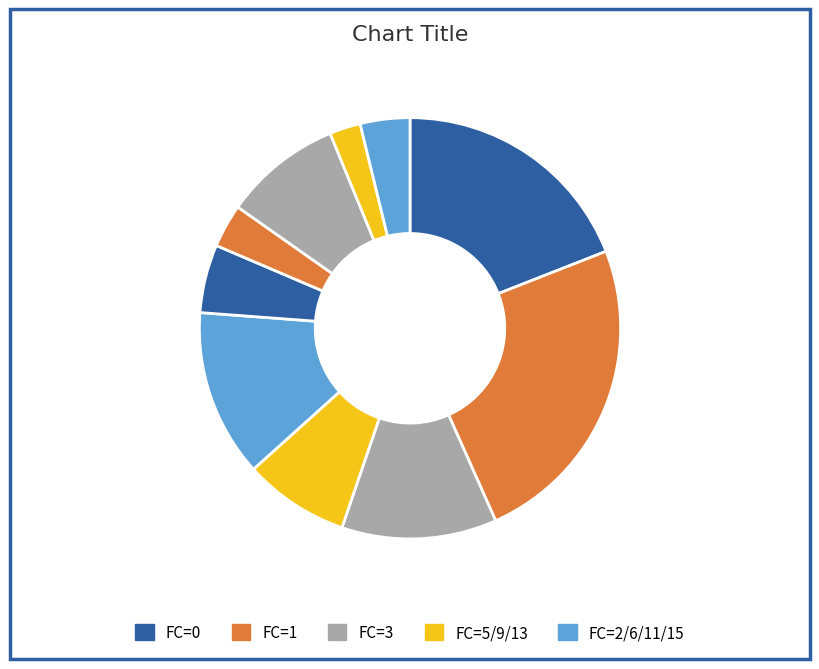

Count the number of slices in the pie.

10